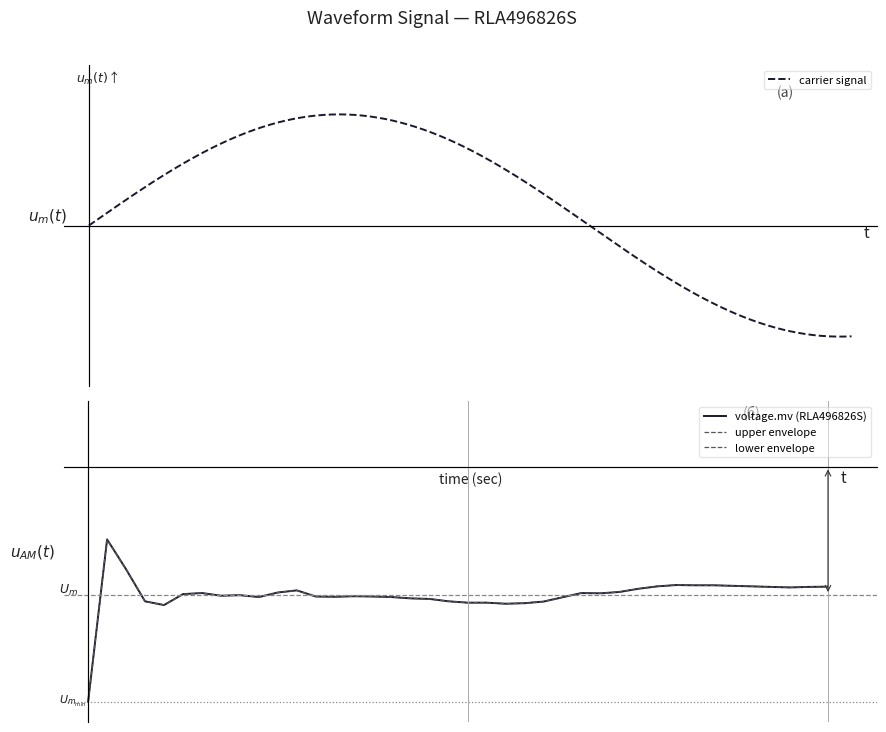

Is it true that the value at 21 is -0.2?

False